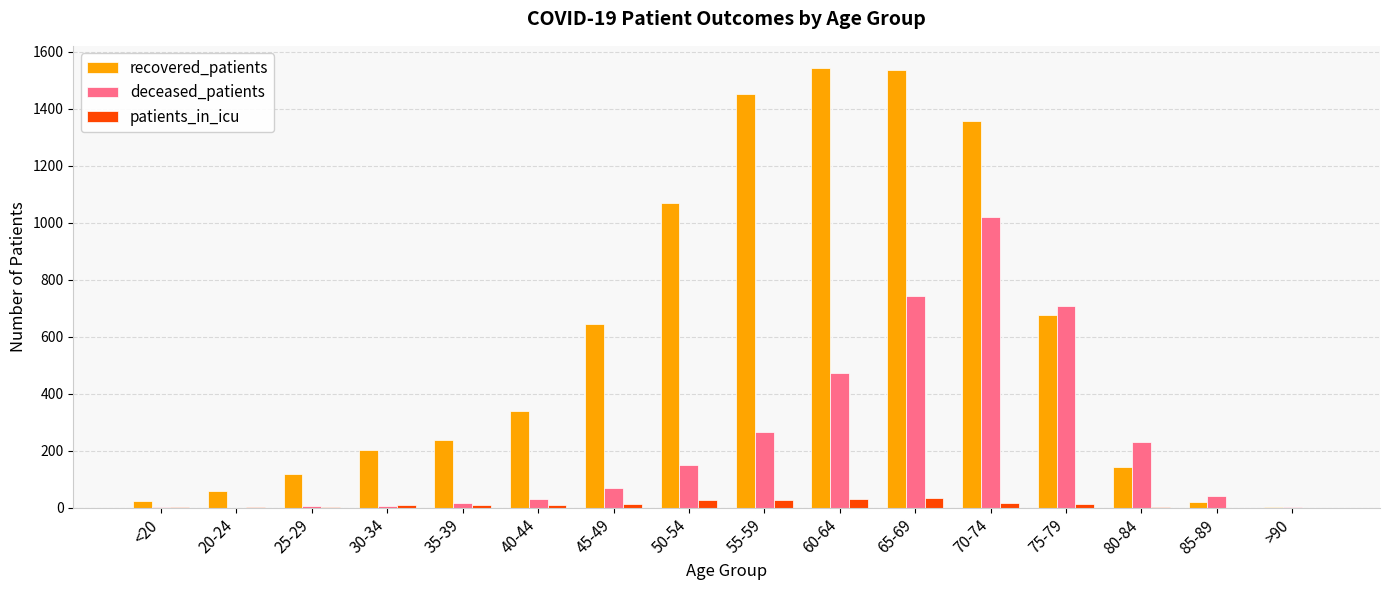

What is the sum of all deceased_patients values?

3764